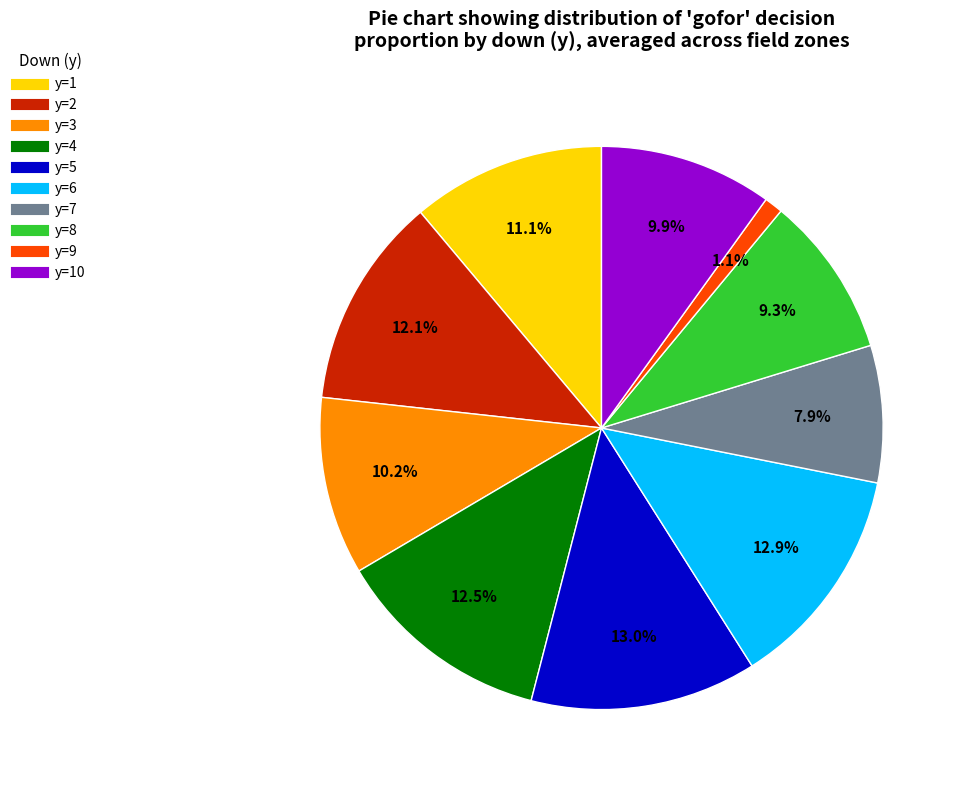

Is there a majority slice in this chart?

No